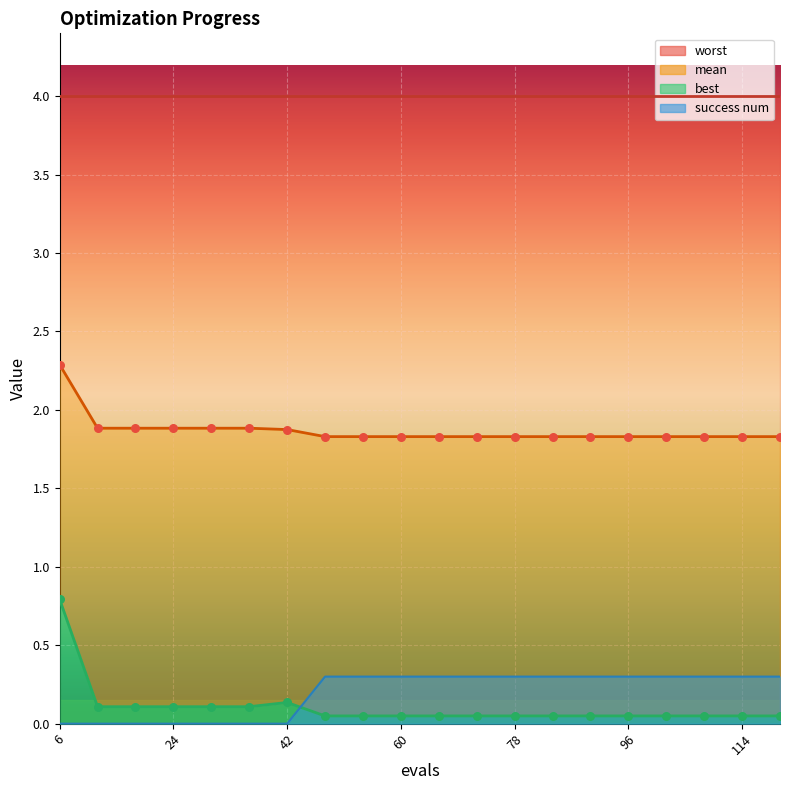

Is the value of best at 66 greater than the value of success num at 24?

Yes